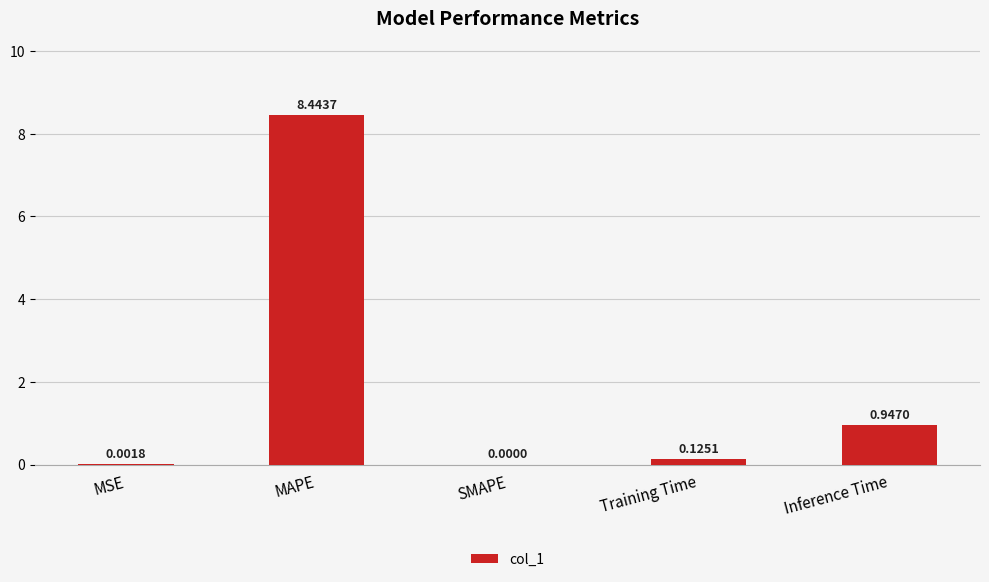

What is the sum of all values?

9.5